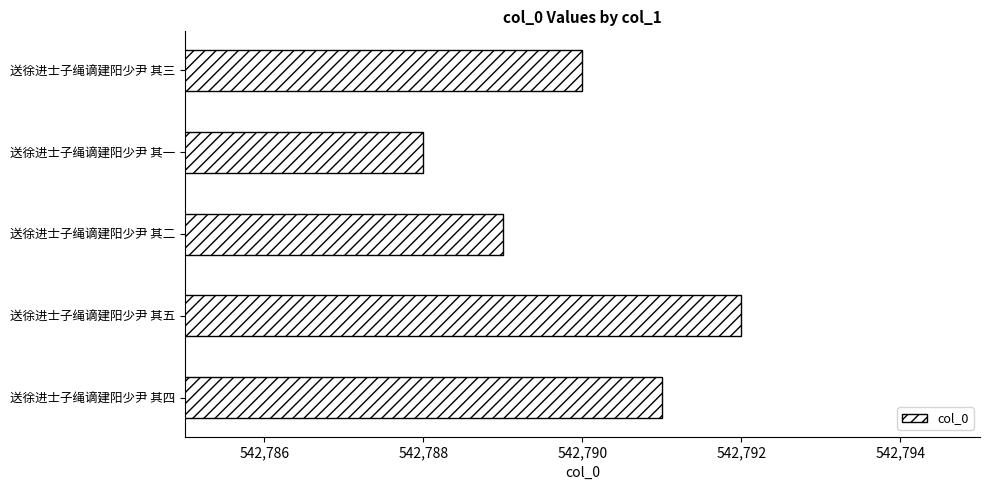

Which category has the lowest value across all series?

送徐进士子绳谪建阳少尹 其一